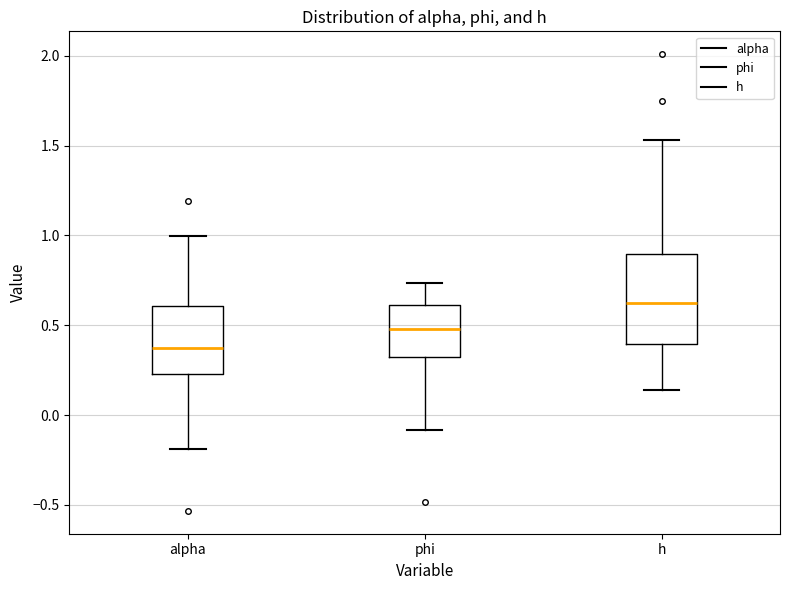

Which box has the lowest median line?

alpha